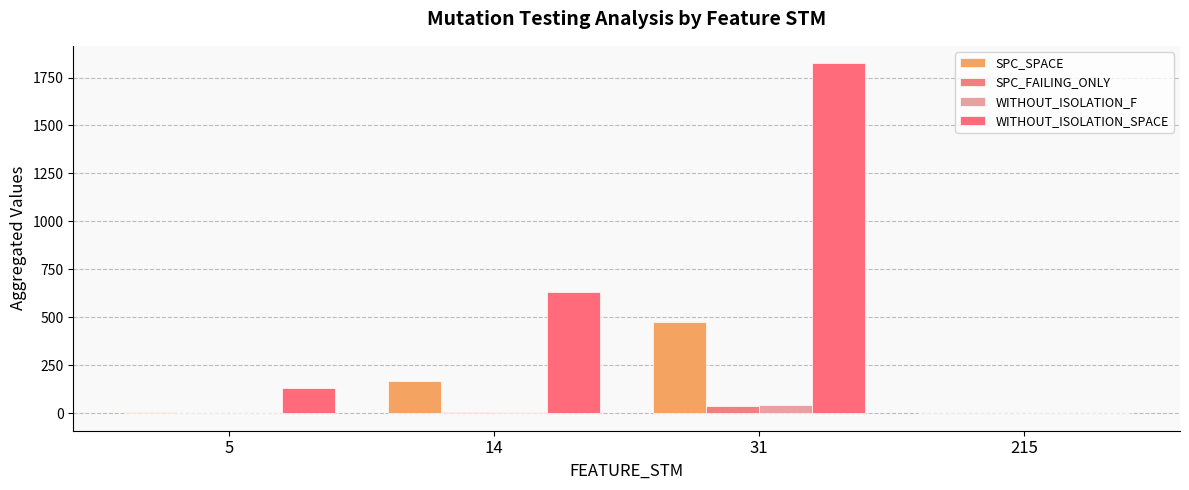

What are all the series names shown in the legend?

SPC_SPACE, SPC_FAILING_ONLY, WITHOUT_ISOLATION_F, WITHOUT_ISOLATION_SPACE